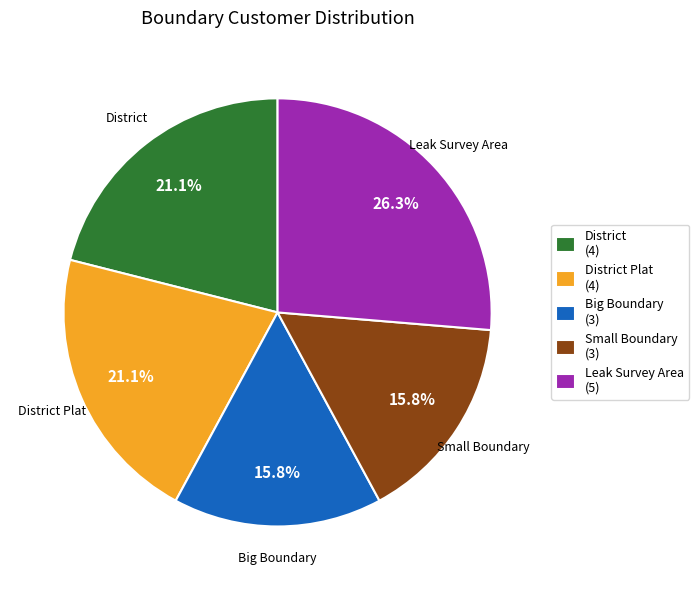

How much of the chart is everything except Leak Survey Area?

73.7%